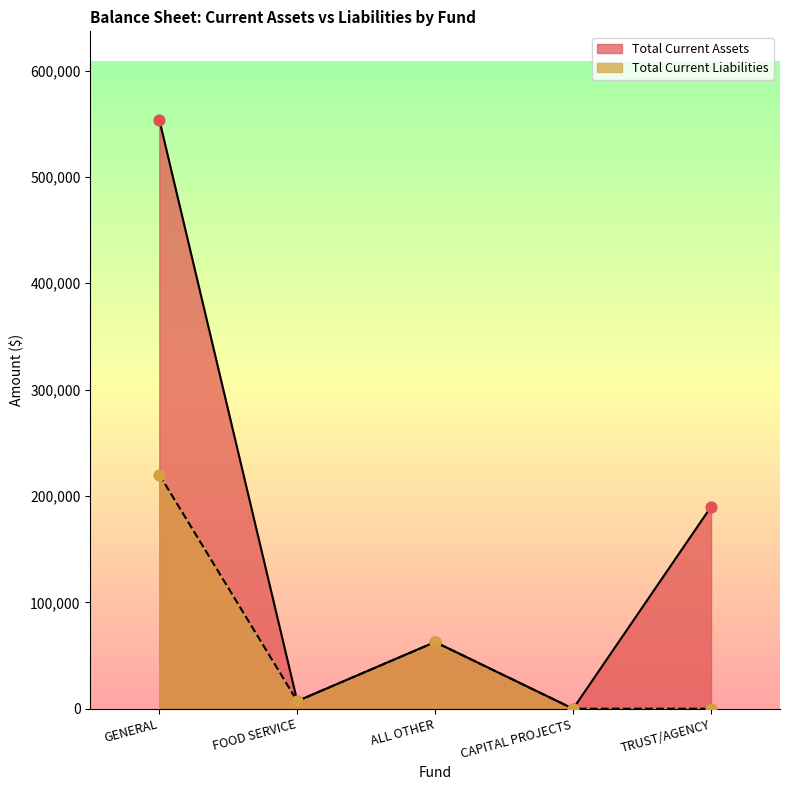

Which series reaches the maximum Y coordinate?

Total Current Assets